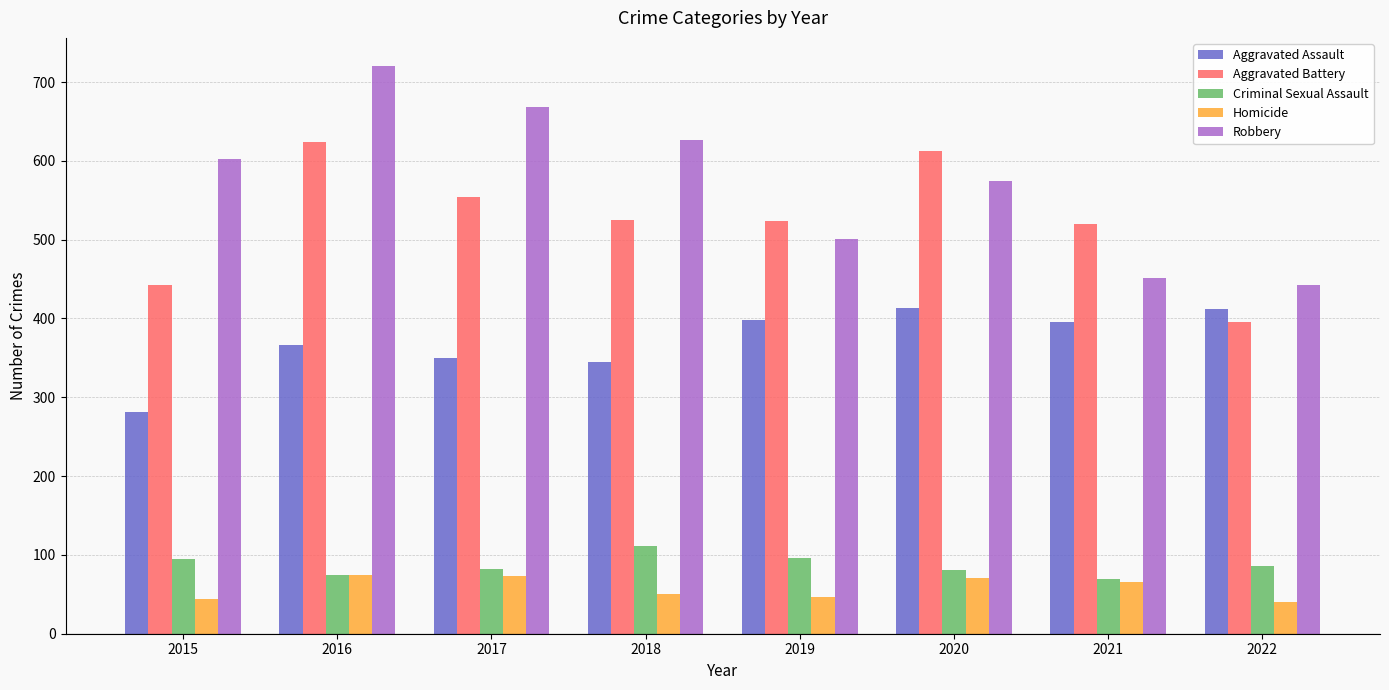

How many values in the Aggravated Battery series are below 525?

4